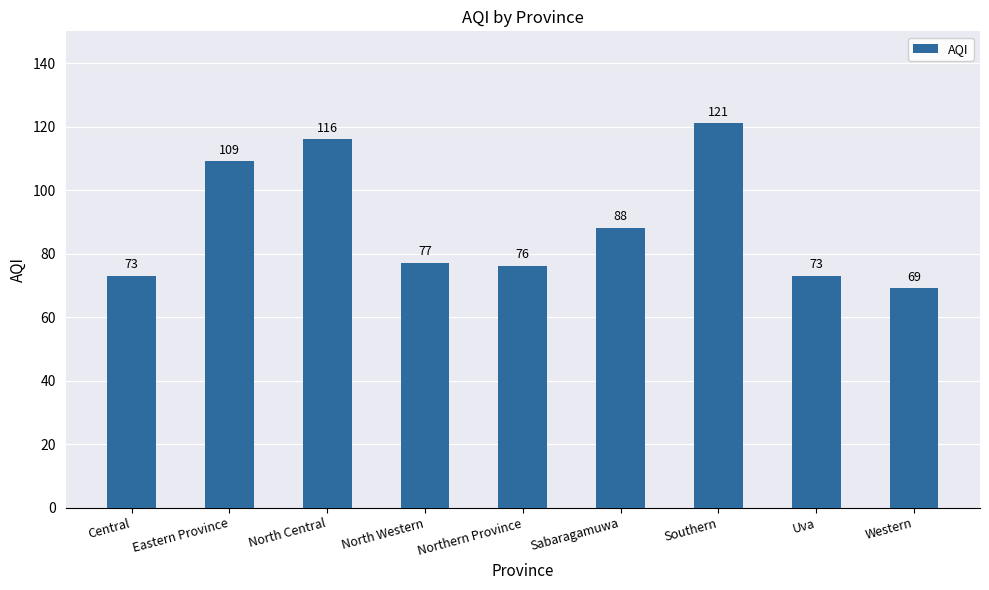

Which category has the lowest value across all series?

Western